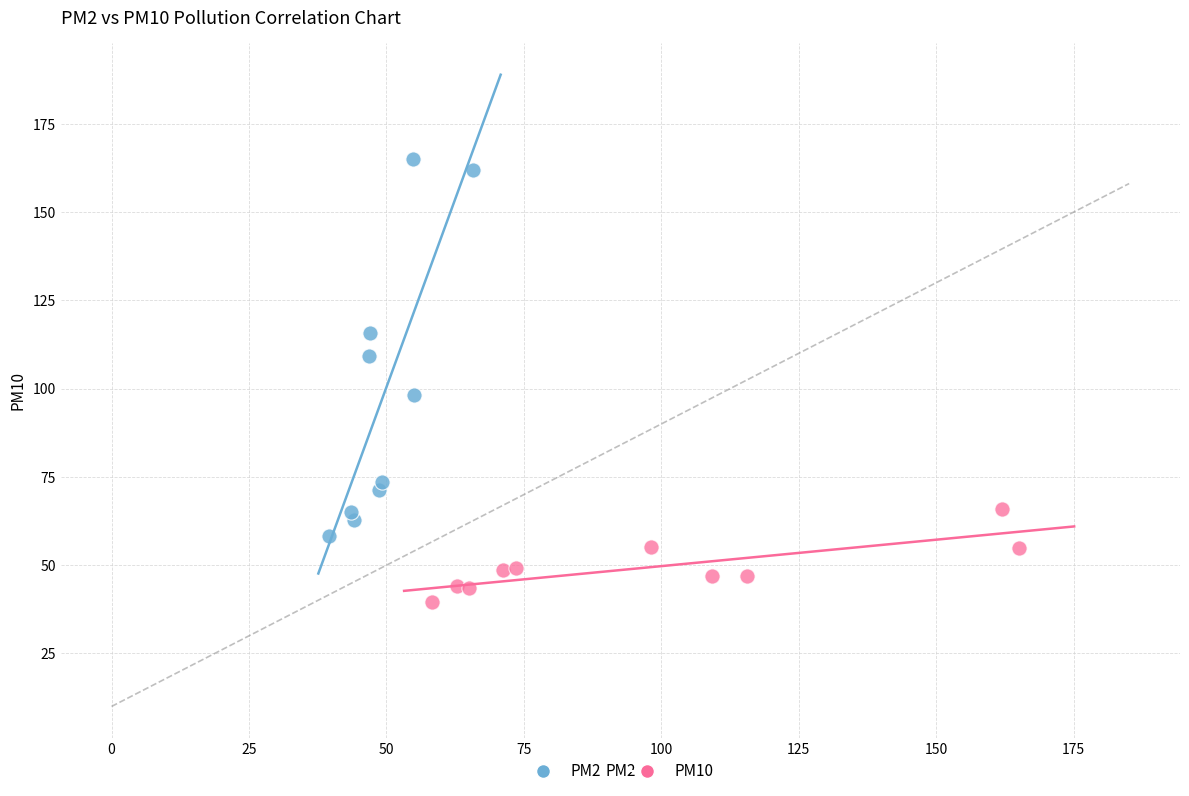

Which series reaches the minimum Y coordinate?

PM10